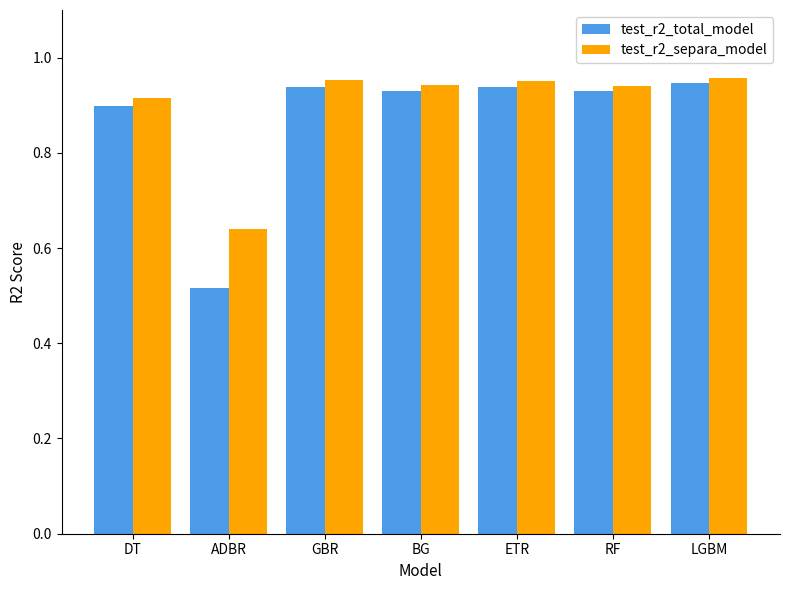

At how many categories does at least one series exceed 0?

7